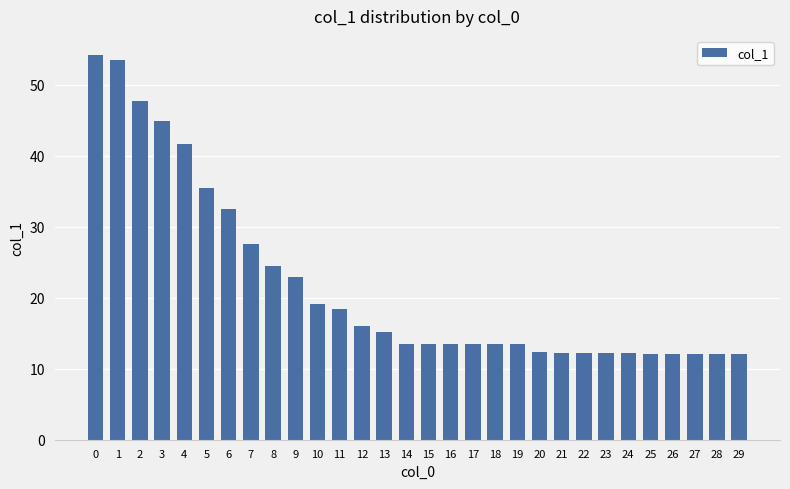

What is the difference between the values at 19 and 23?

1.2